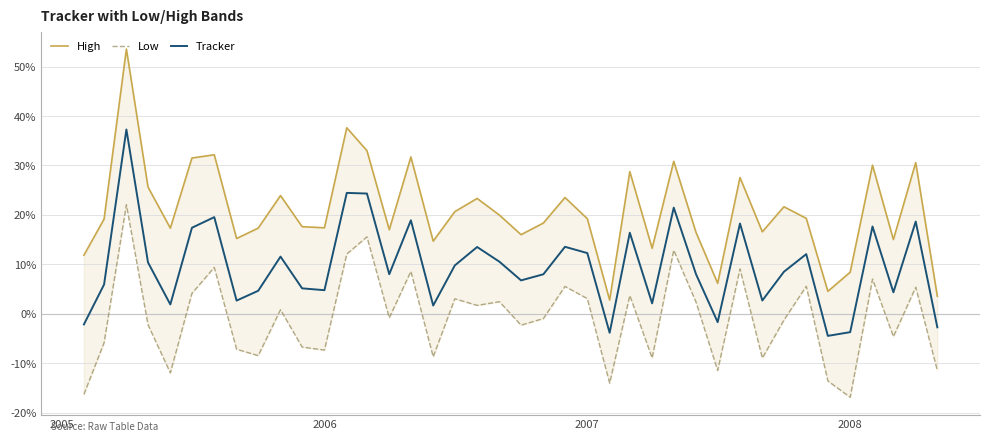

How many lines are shown in the chart?

3